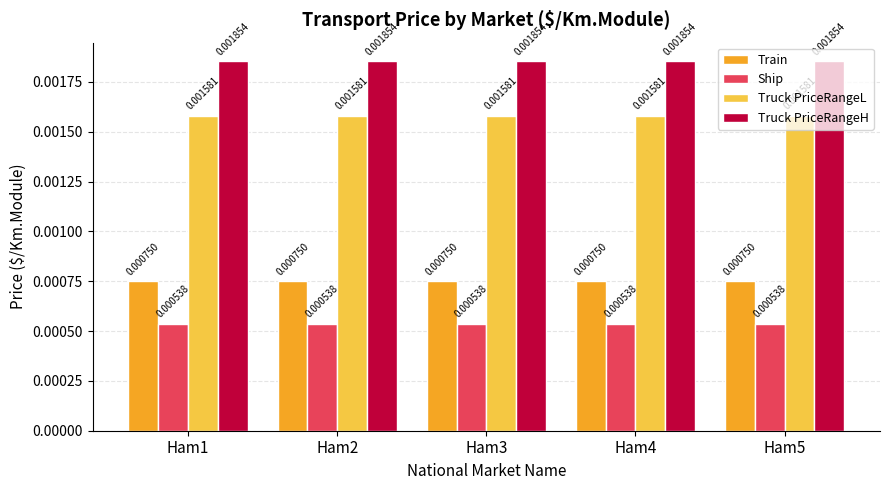

How many bars are there in each group?

4